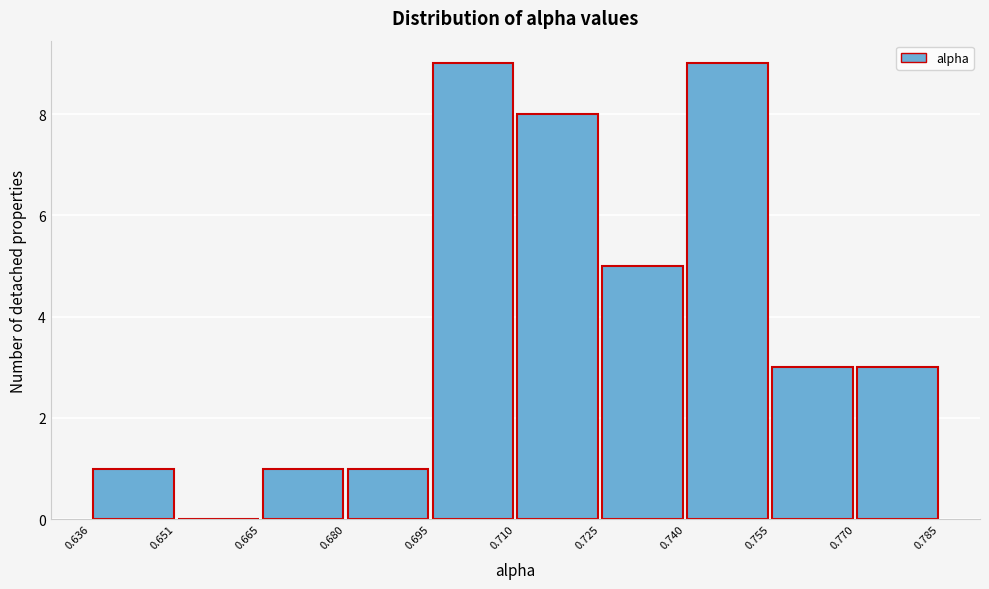

Reading left to right, list every bar in this chart as the range it spans on the x-axis followed by its height. The values are not printed on the chart, so give them approximately, as read against the axis.

0.636 to 0.651: 1
0.651 to 0.665: 0
0.665 to 0.680: 1
0.680 to 0.695: 1
0.695 to 0.710: 9
0.710 to 0.725: 8
0.725 to 0.740: 5
0.740 to 0.755: 9
0.755 to 0.770: 3
0.770 to 0.785: 3